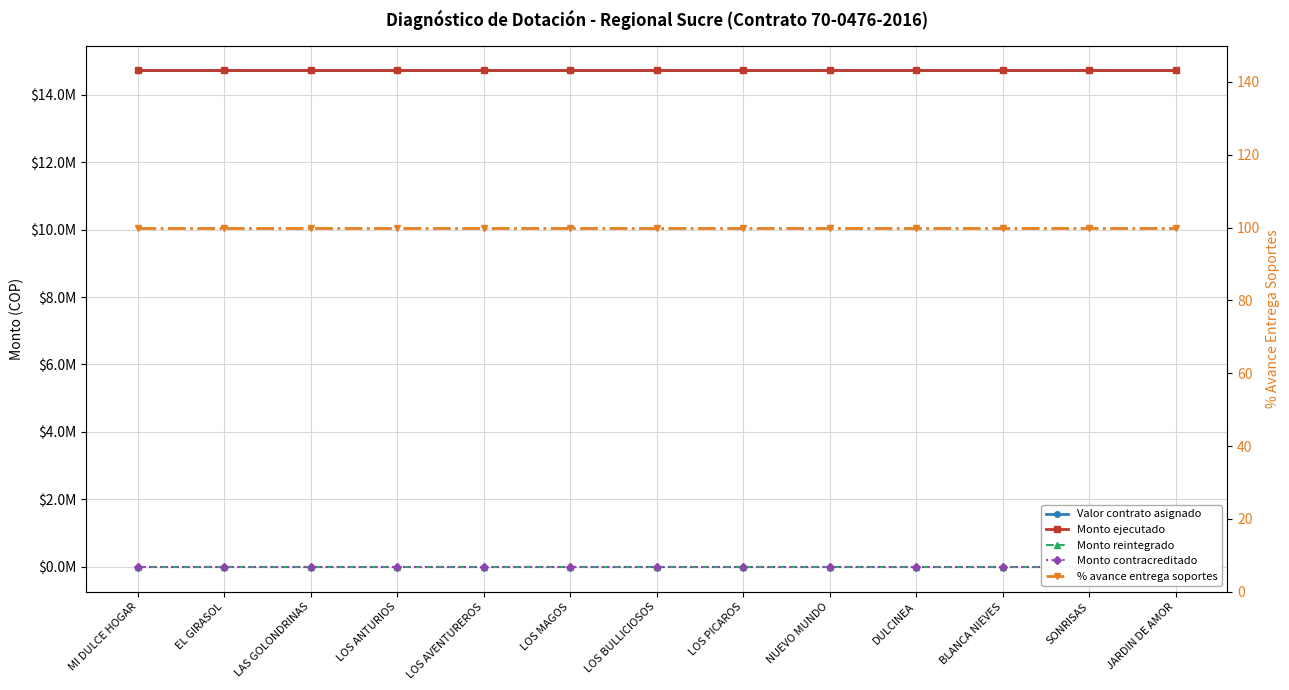

Is the value of Monto ejecutado at NUEVO MUNDO greater than the value of Monto reintegrado at DULCINEA?

Yes